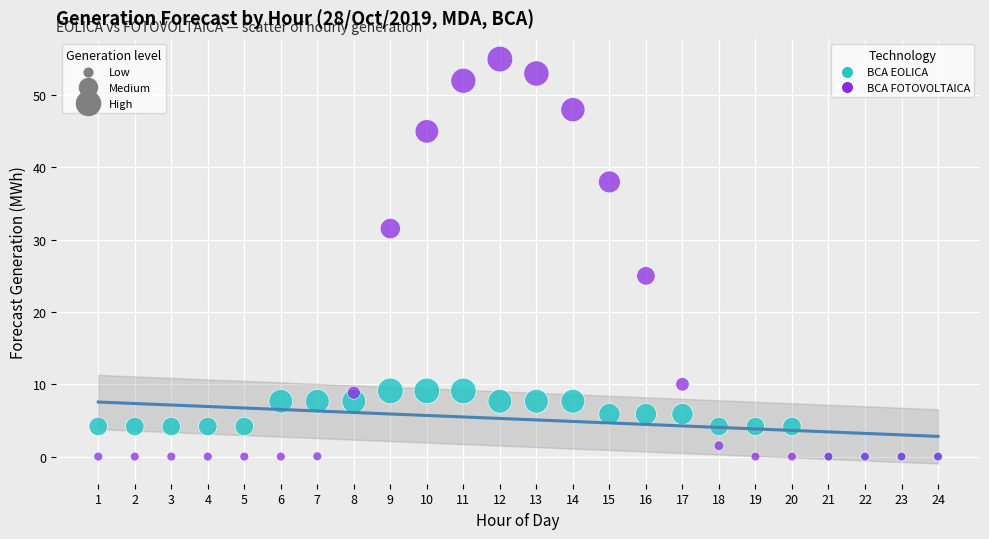

Across all series, what Y value is closest to 27?

25.0